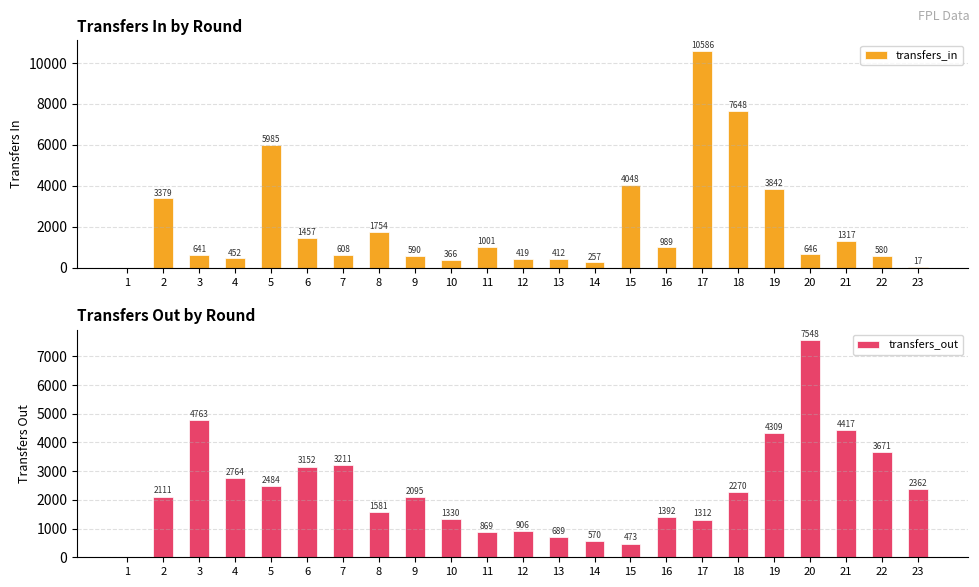

At which category does the chart reach its minimum across all series?

1